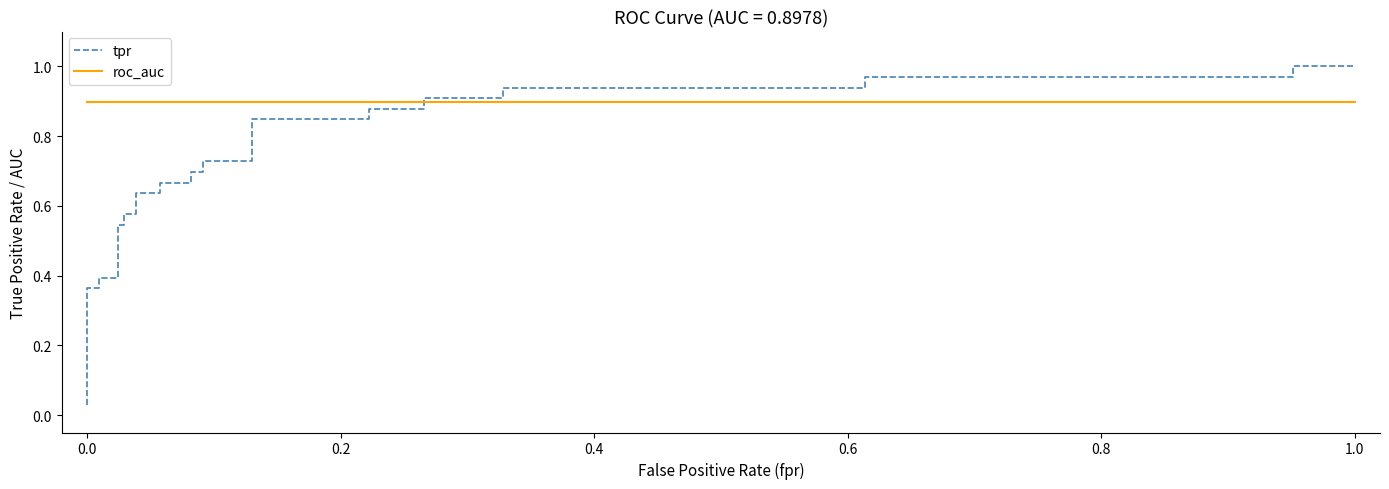

What is the value of the roc_auc point at the 7th from the left?

0.9